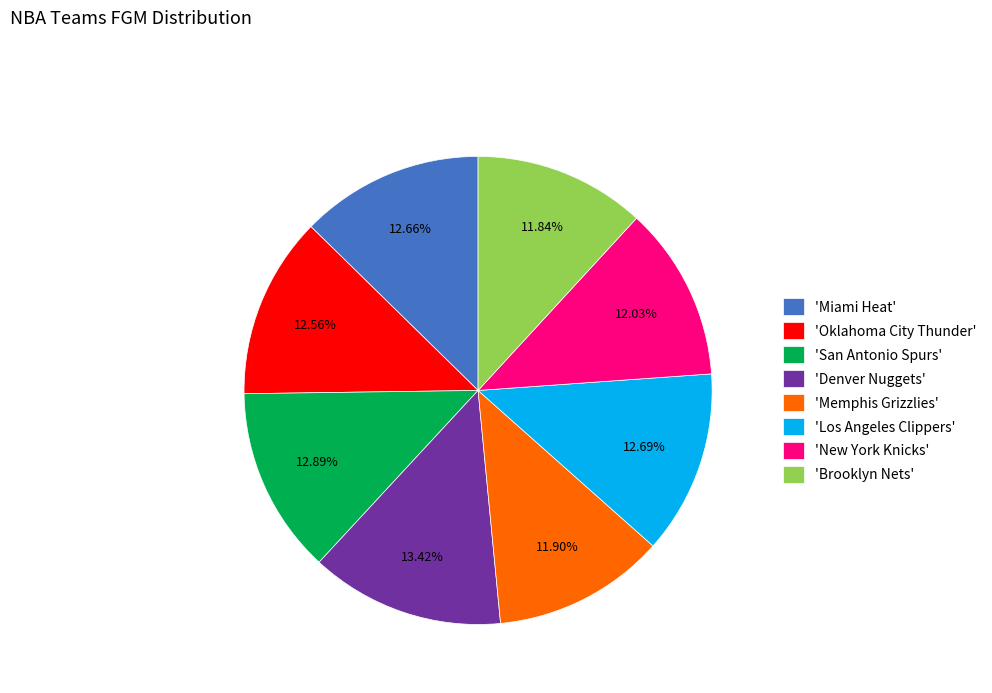

How many segments does this pie chart have?

8